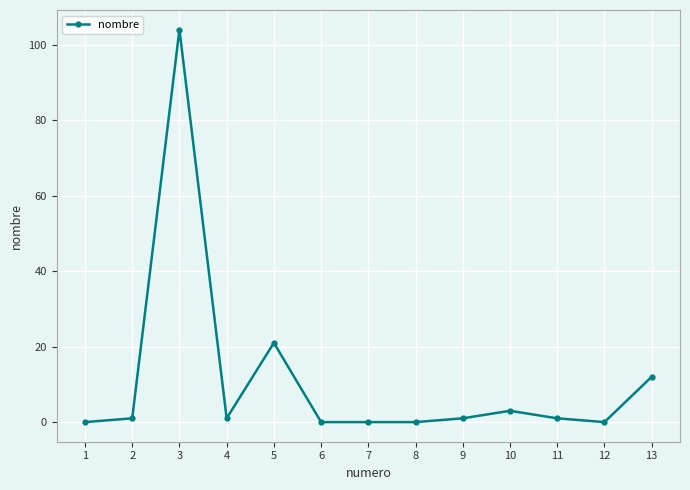

Approximately how many times larger is the value at 2 compared to 4?

1.0